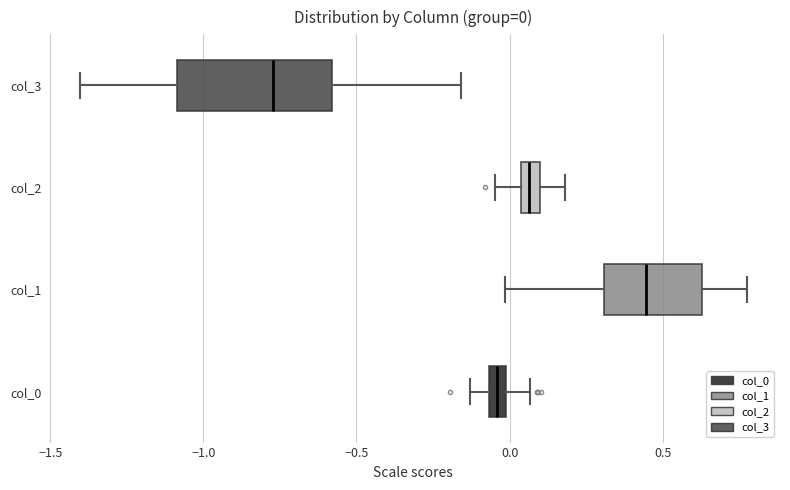

Which box has the furthest to the left median line?

col_3